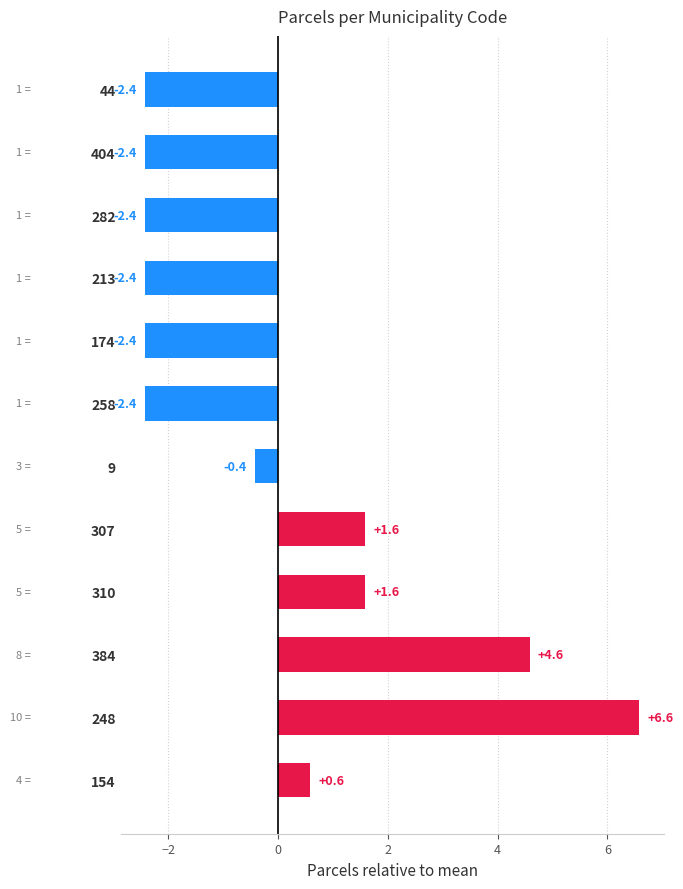

Are the bars grouped side by side (vs. stacked)?

No